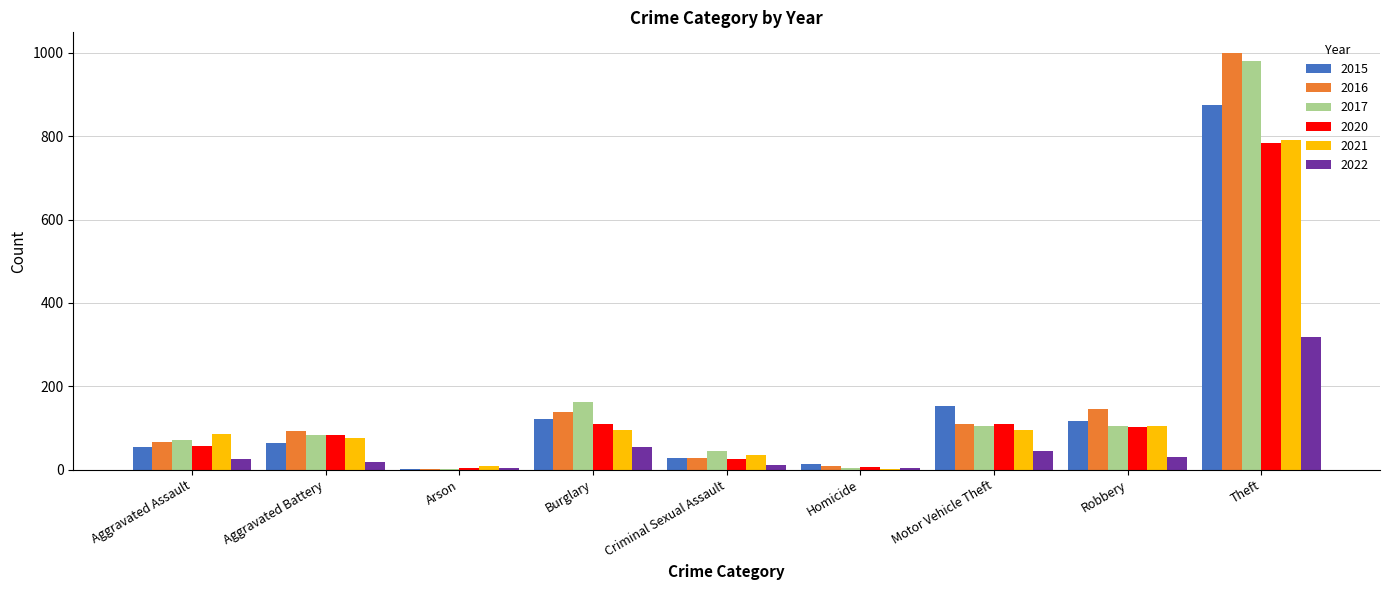

What is the difference between the 2020 values at Motor Vehicle Theft and Aggravated Assault?

53